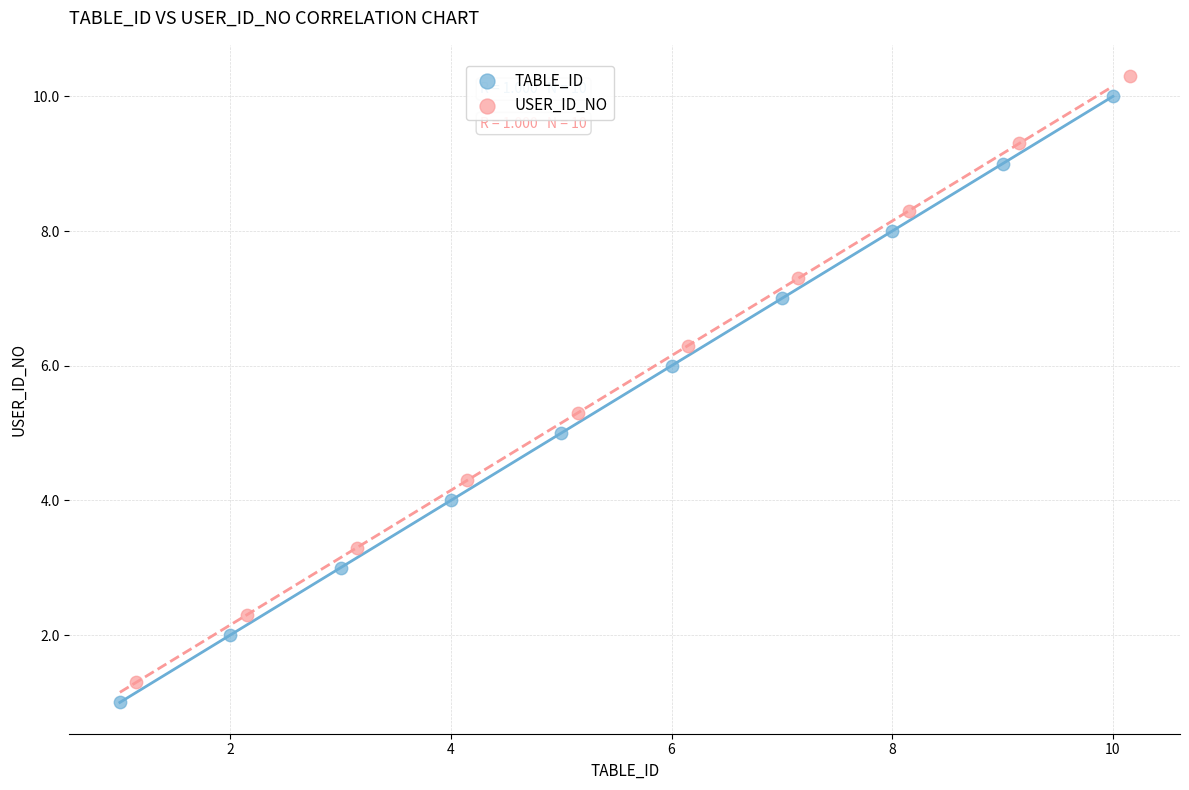

Which series contains the highest Y value?

USER_ID_NO